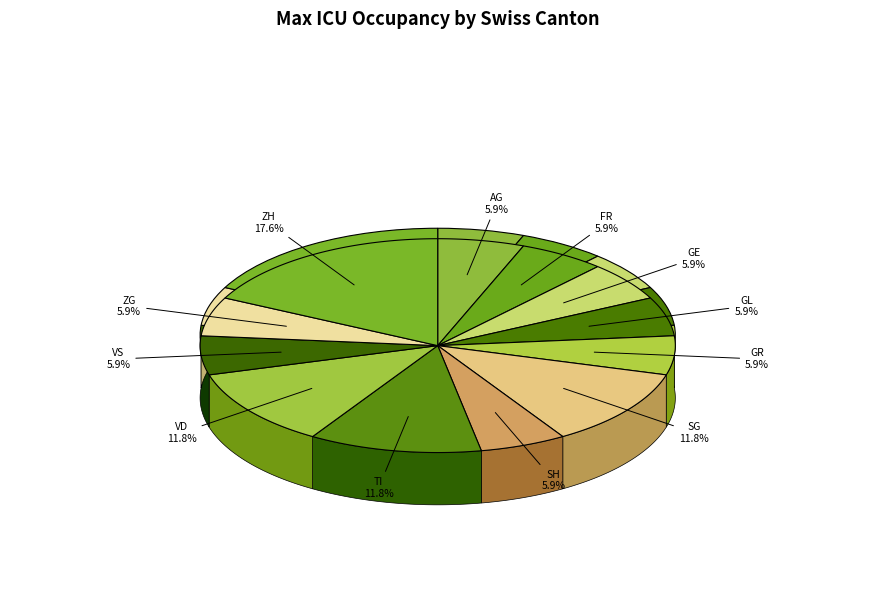

Does any single category account for the majority?

No